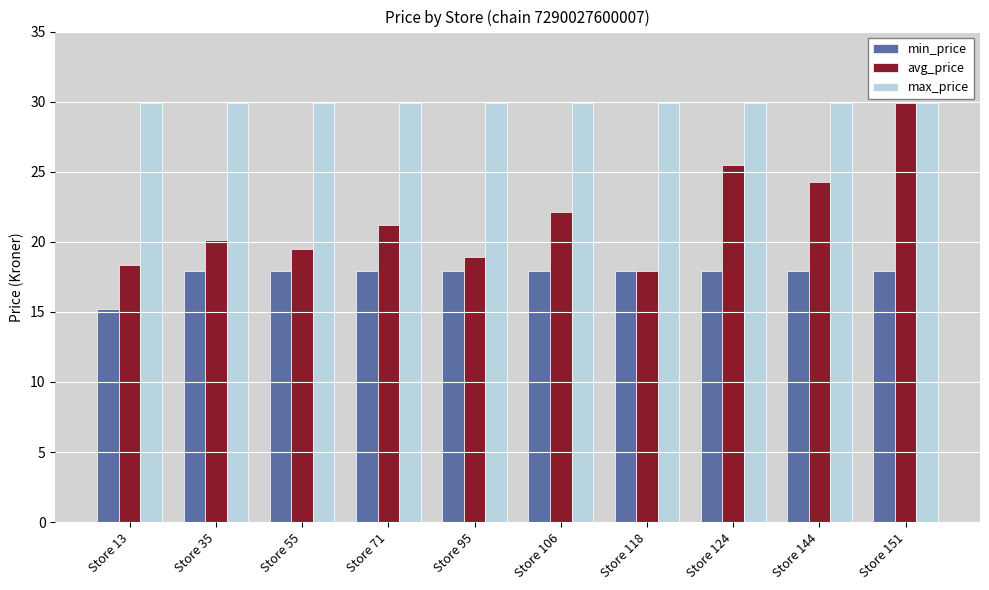

List the series in order of their overall mean, highest first.

max_price, avg_price, min_price